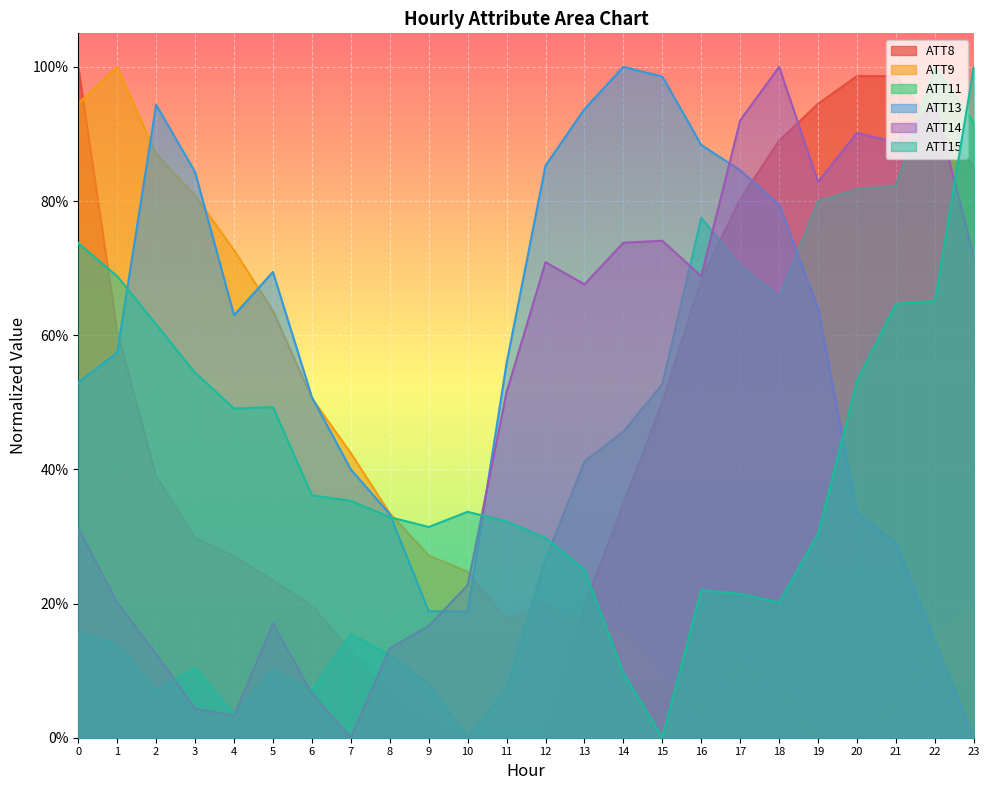

Which series has the largest range (max minus min)?

ATT8